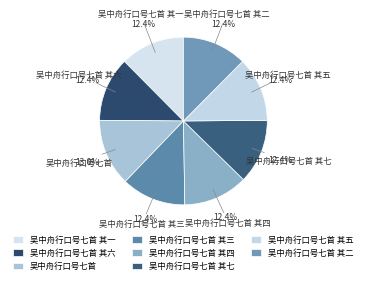

What is the largest slice in the pie chart?

吴中舟行口号七首